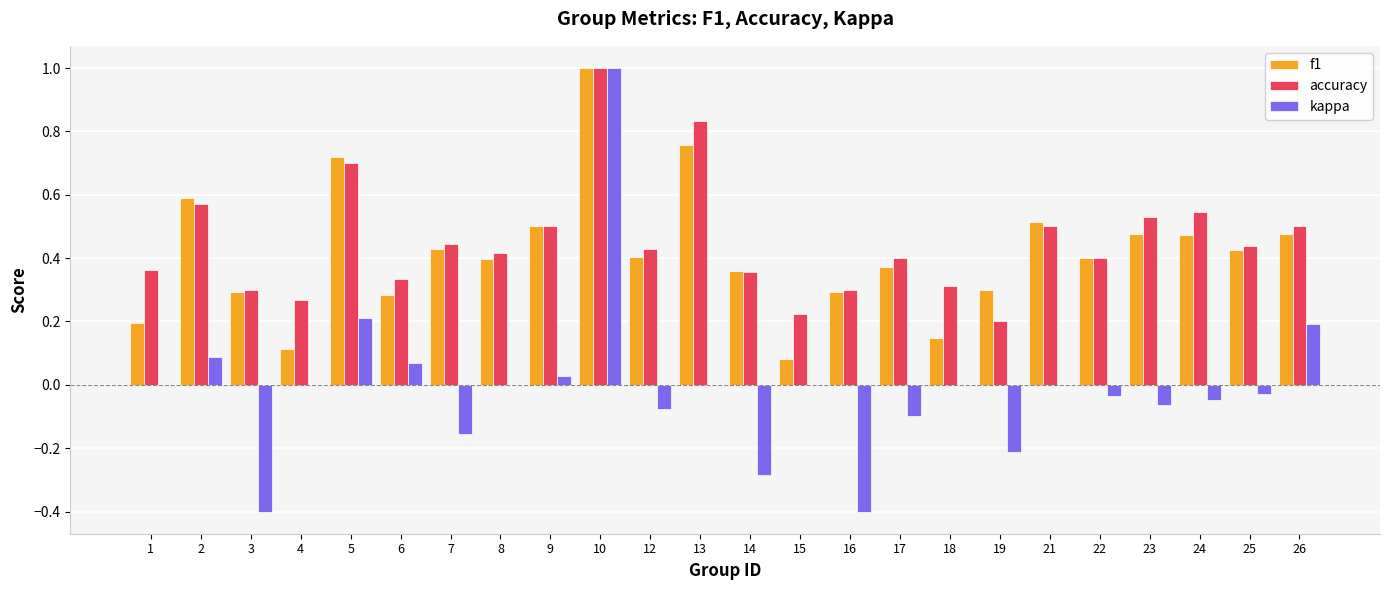

At which category is the sum across all series the highest?

10